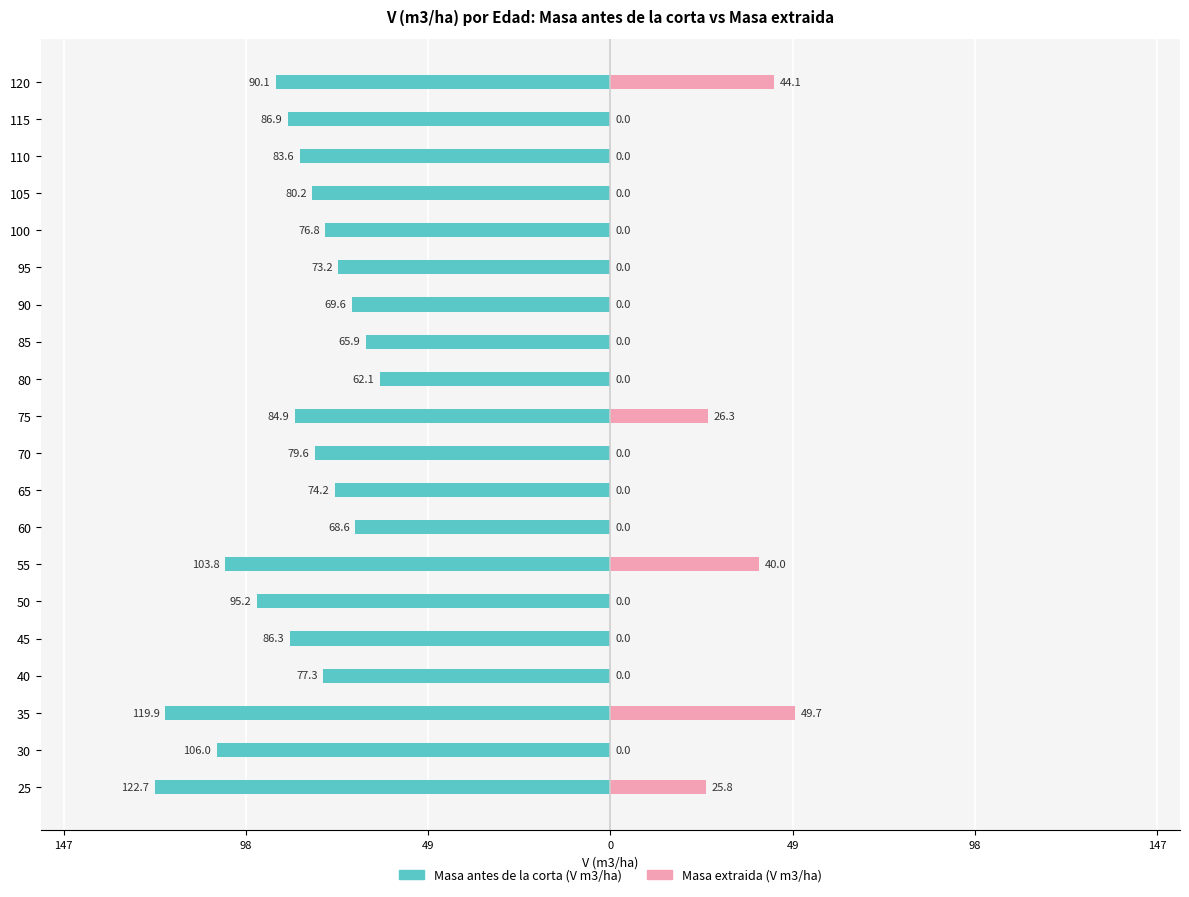

How many bars are there in each group?

2